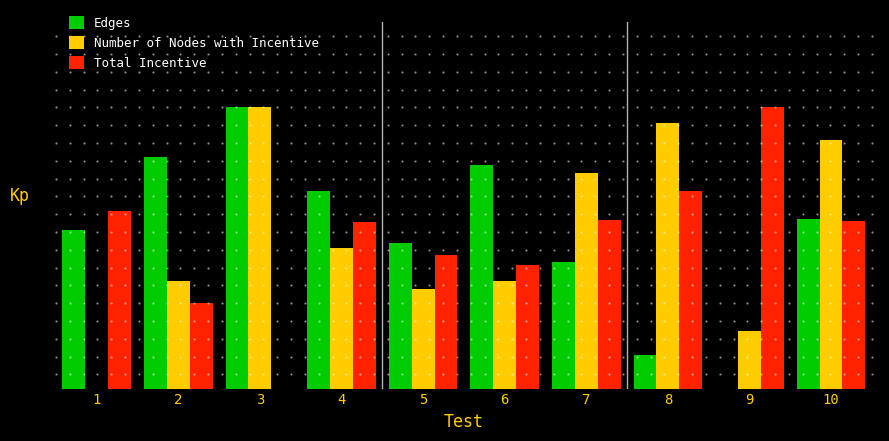

What is the difference between the highest and lowest values at 7?

0.3